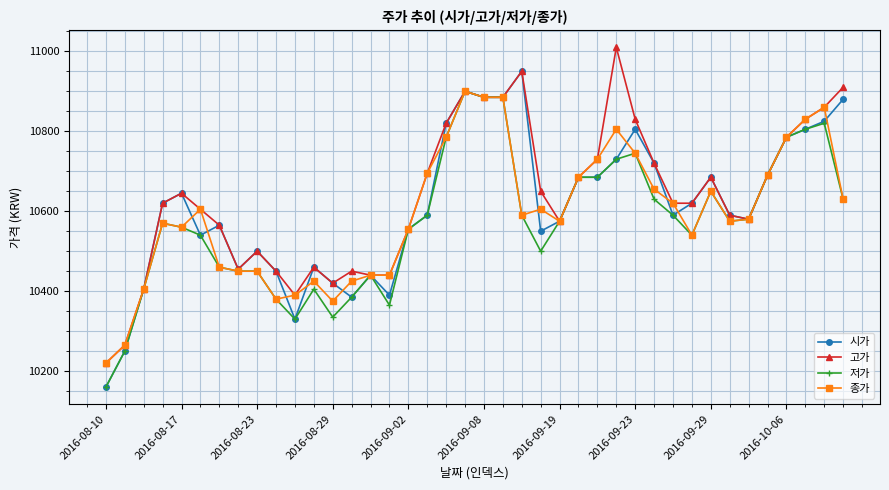

At how many categories does at least one series exceed 10489?

29